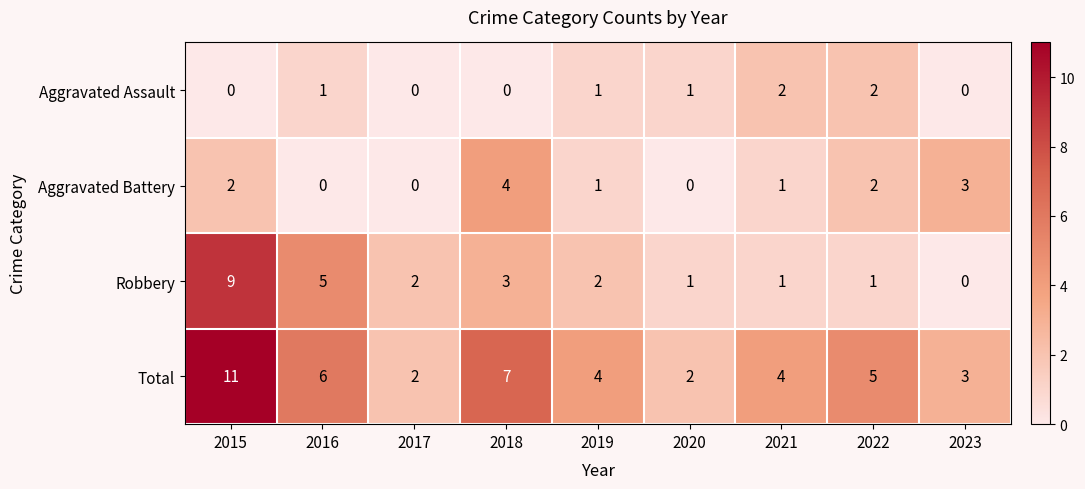

What is the sum of the Aggravated Battery values at 2018 and 2020?

4